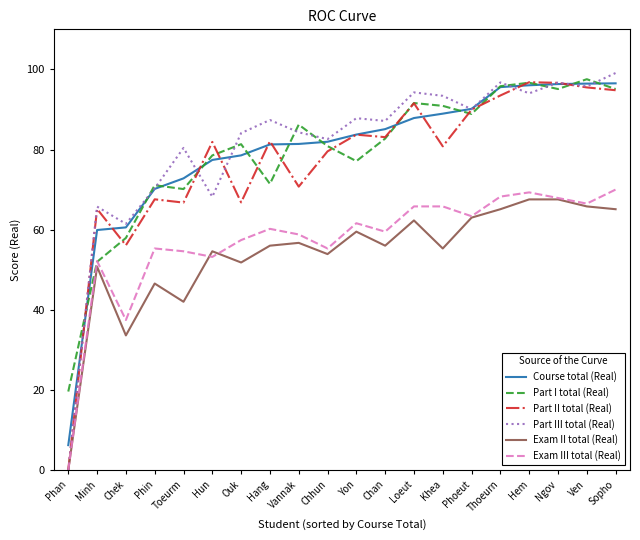

How many lines are shown in the chart?

6